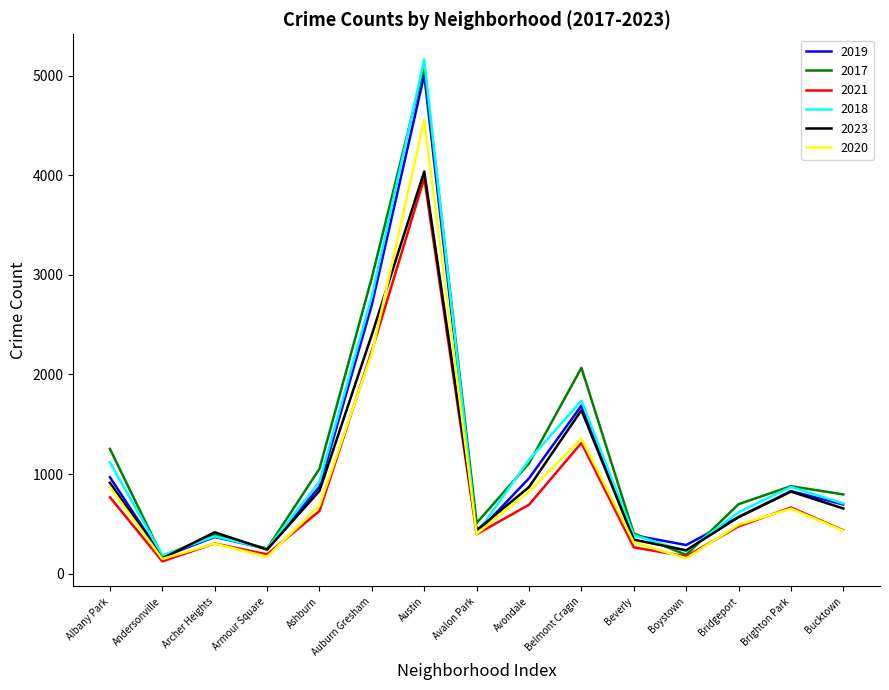

How many values in the 2019 series are below 694?

7